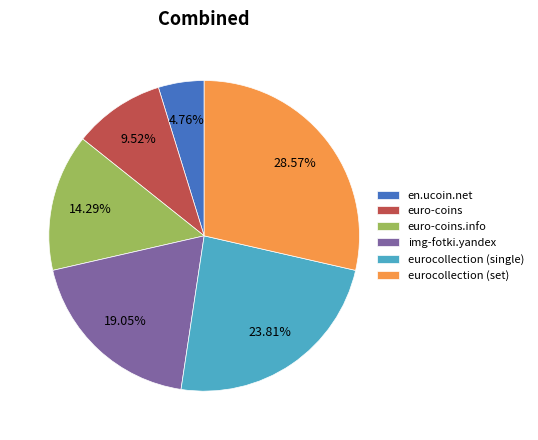

Which slice is the largest?

eurocollection (set)